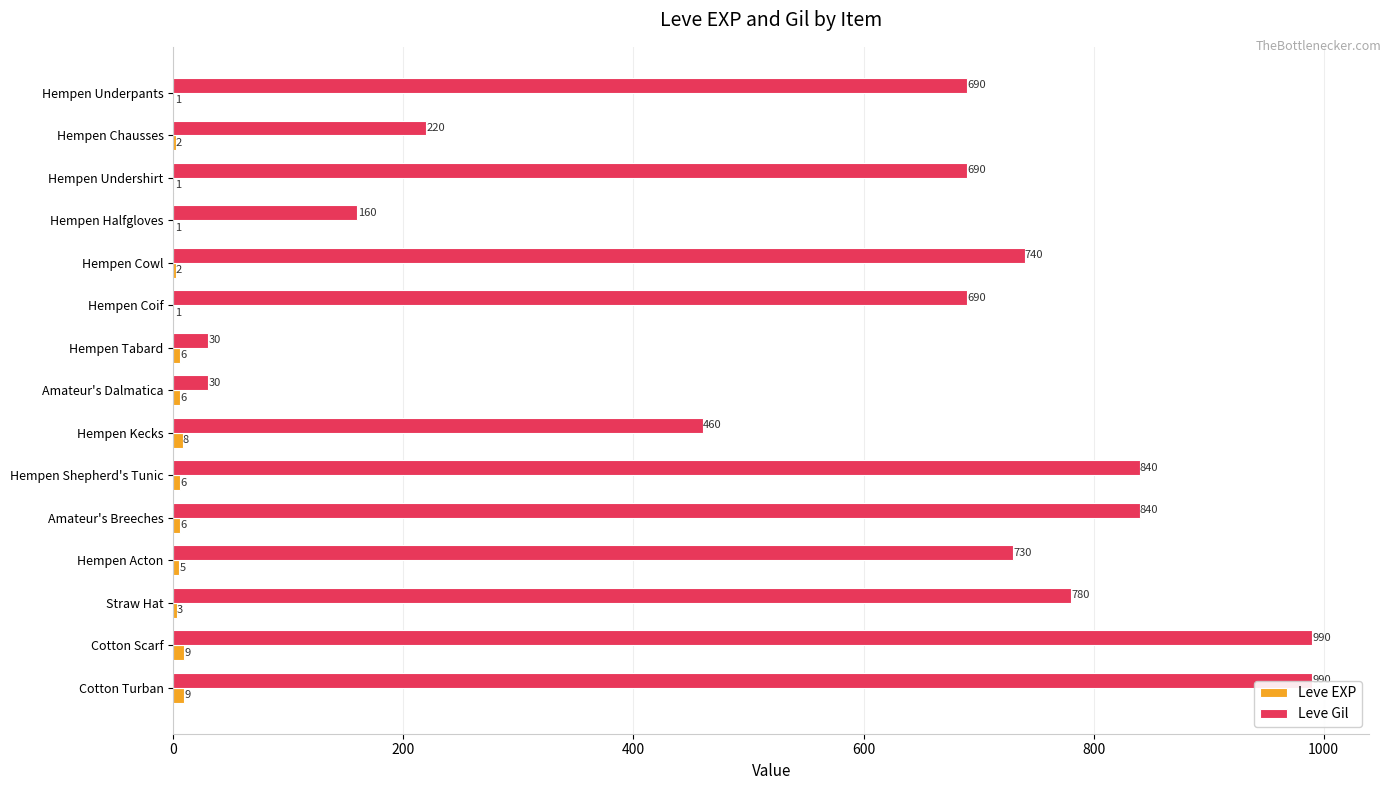

Where is Leve Gil nearest to the value 510?

Hempen Kecks